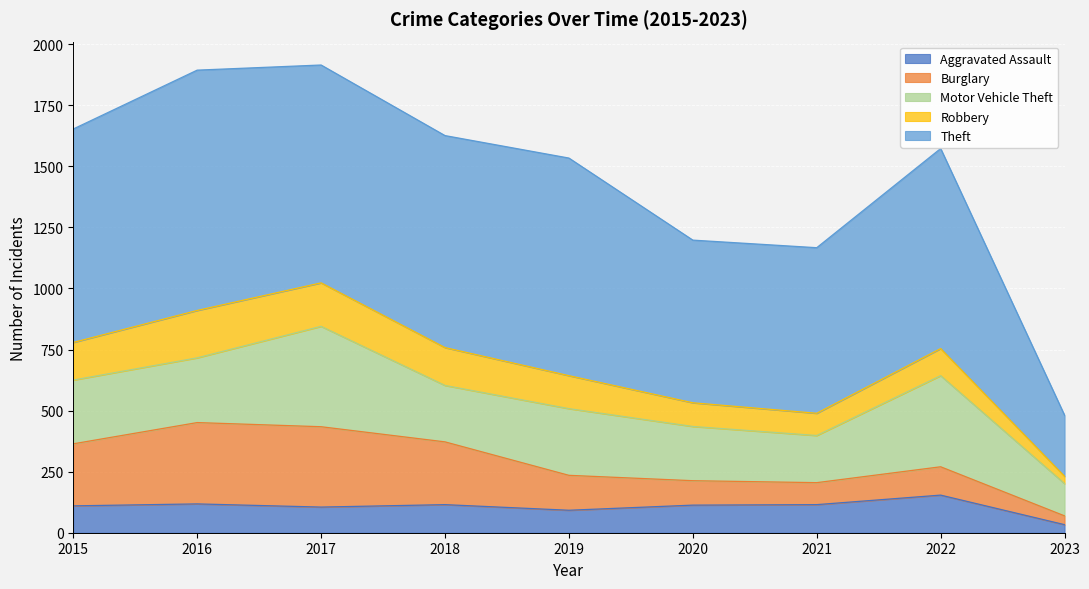

True or false: Aggravated Assault and Robbery intersect in this chart.

True